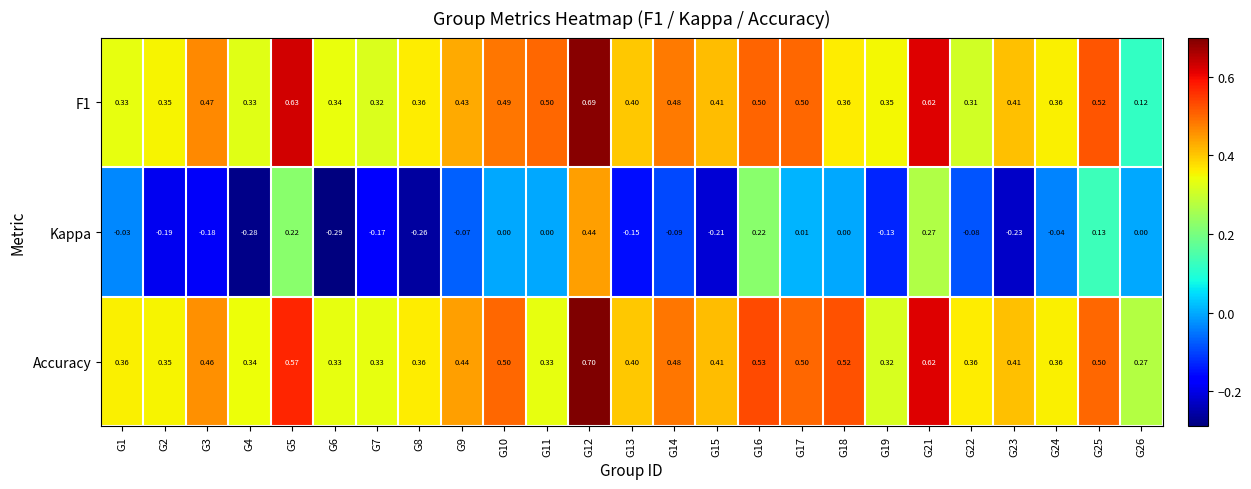

Which label corresponds to the smallest value in the chart?

G6